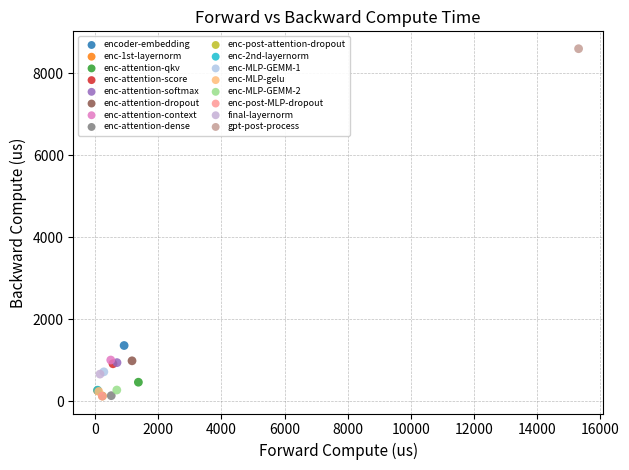

What are all the series names shown in the legend?

encoder-embedding, enc-1st-layernorm, enc-attention-qkv, enc-attention-score, enc-attention-softmax, enc-attention-dropout, enc-attention-context, enc-attention-dense, enc-post-attention-dropout, enc-2nd-layernorm, enc-MLP-GEMM-1, enc-MLP-gelu, enc-MLP-GEMM-2, enc-post-MLP-dropout, final-layernorm, gpt-post-process